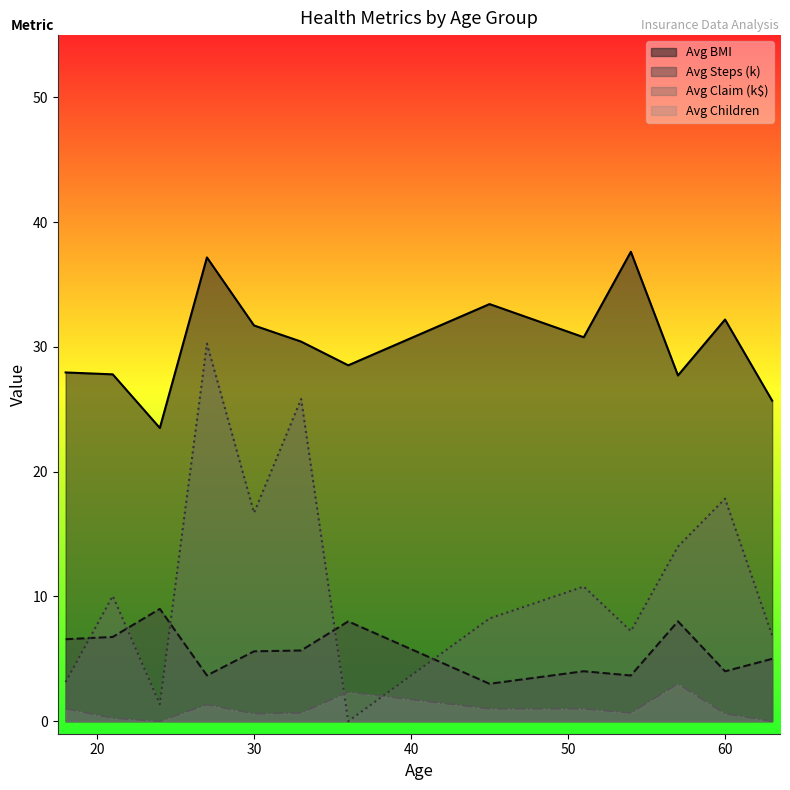

Is the value of avg_children at 52 greater than the value of avg_claim_norm at 26?

No